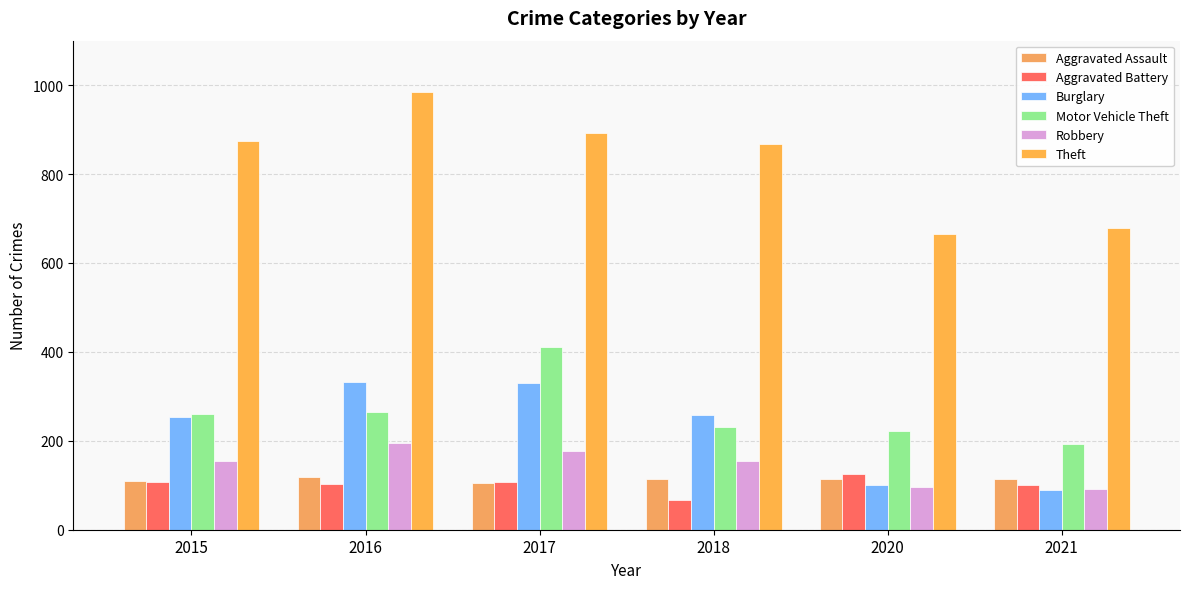

Which category has the lowest value in the Robbery series?

2021